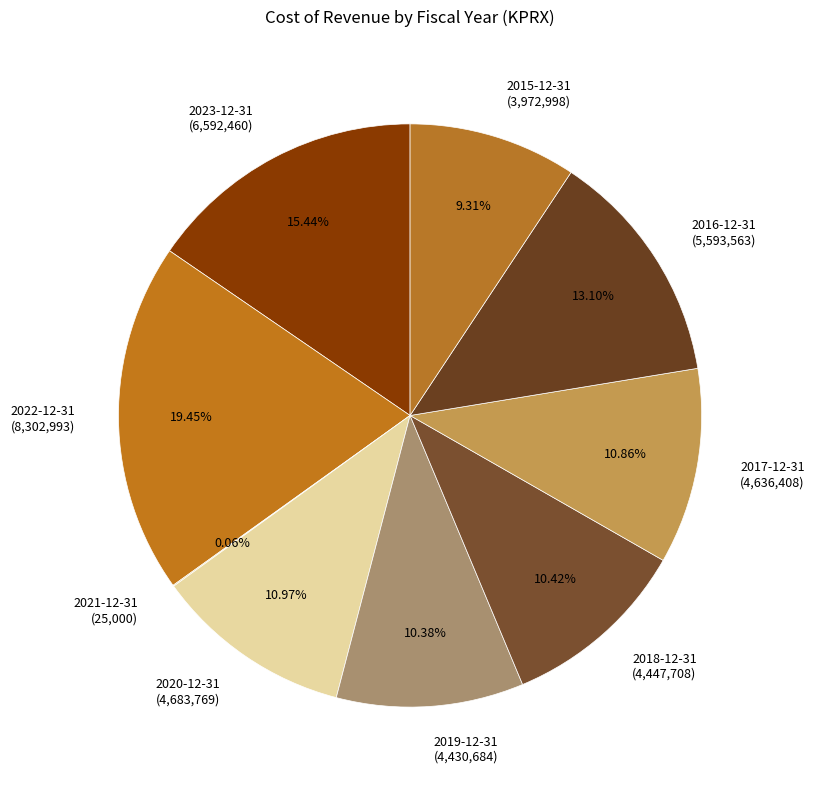

How much of the chart is everything except 2022-12-31?

80.5%